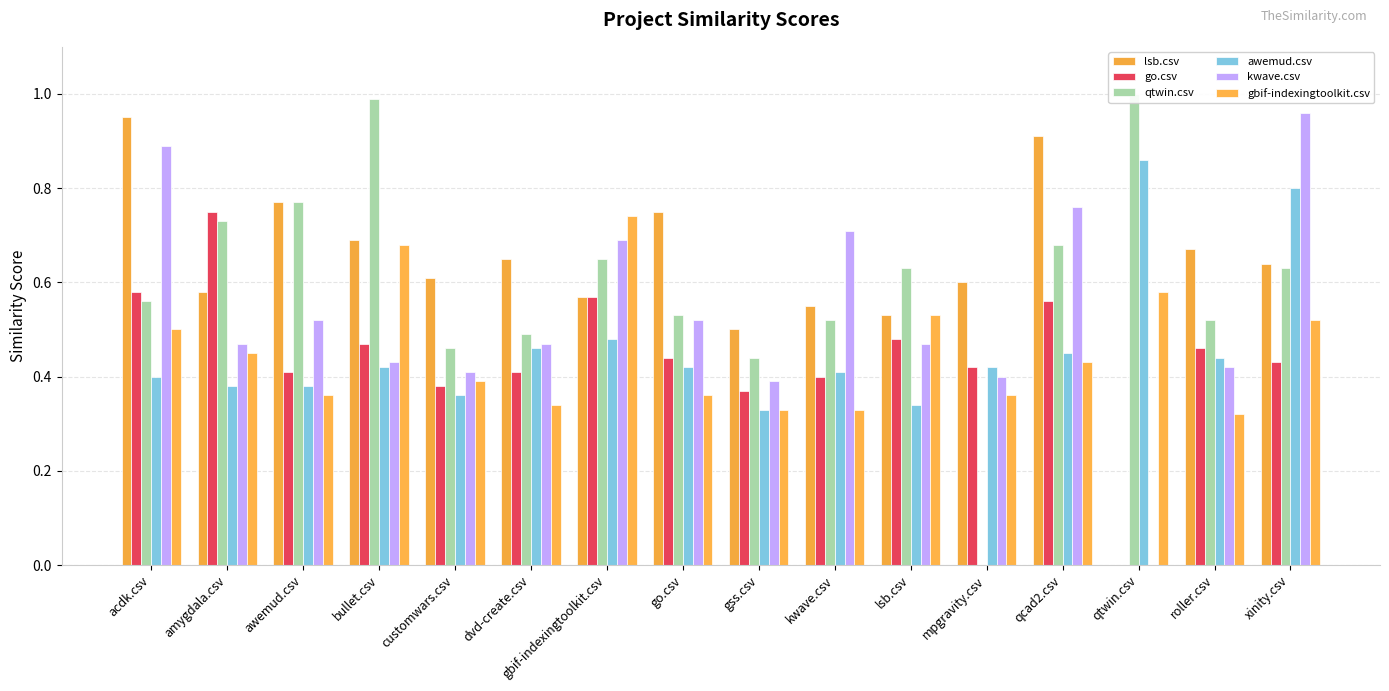

What is the difference between the highest and lowest values at gss.csv?

0.2